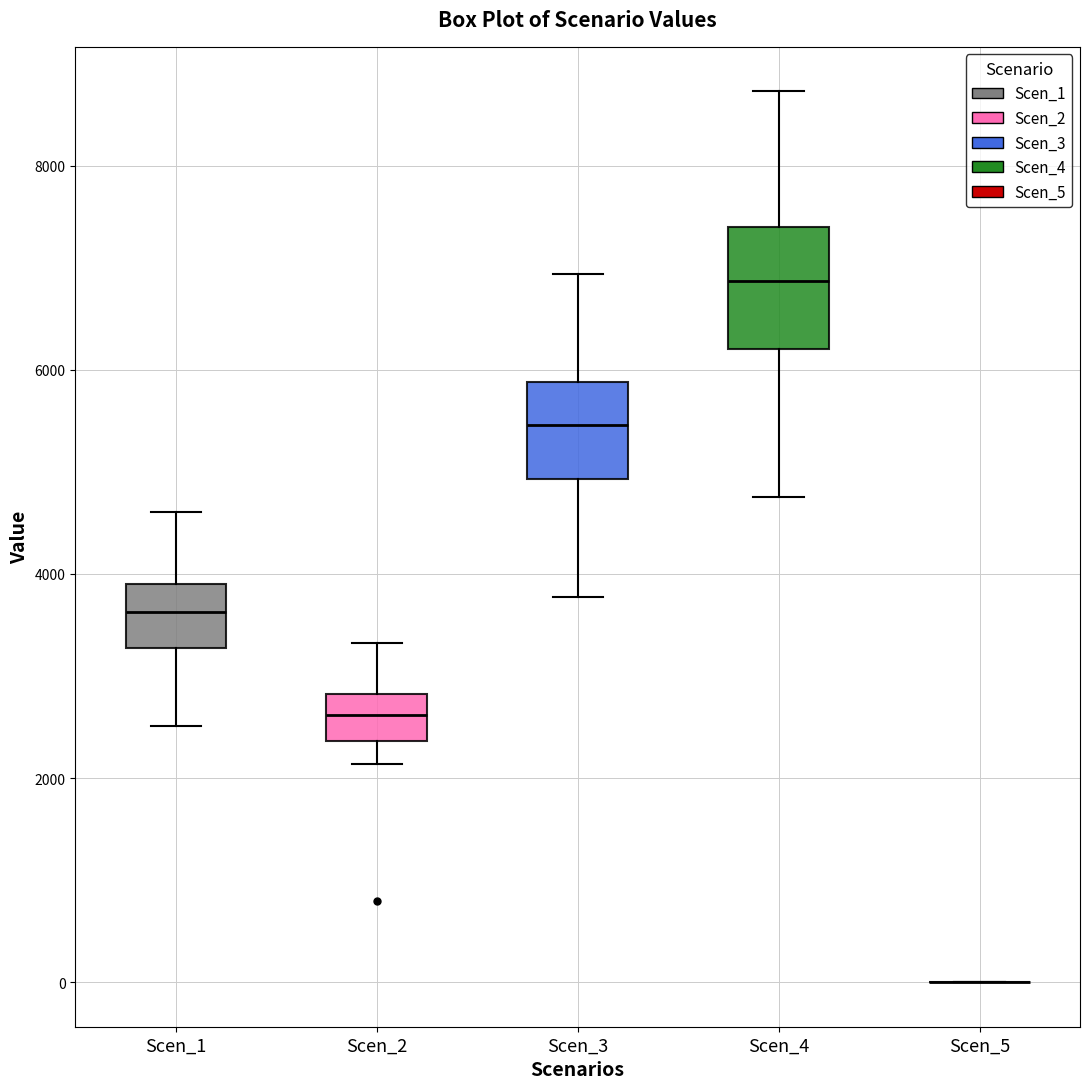

Where does the lower whisker of the box for Scen_2 end on the y-axis? The values are not printed on the chart, so give them approximately, as read against the axis.

2200